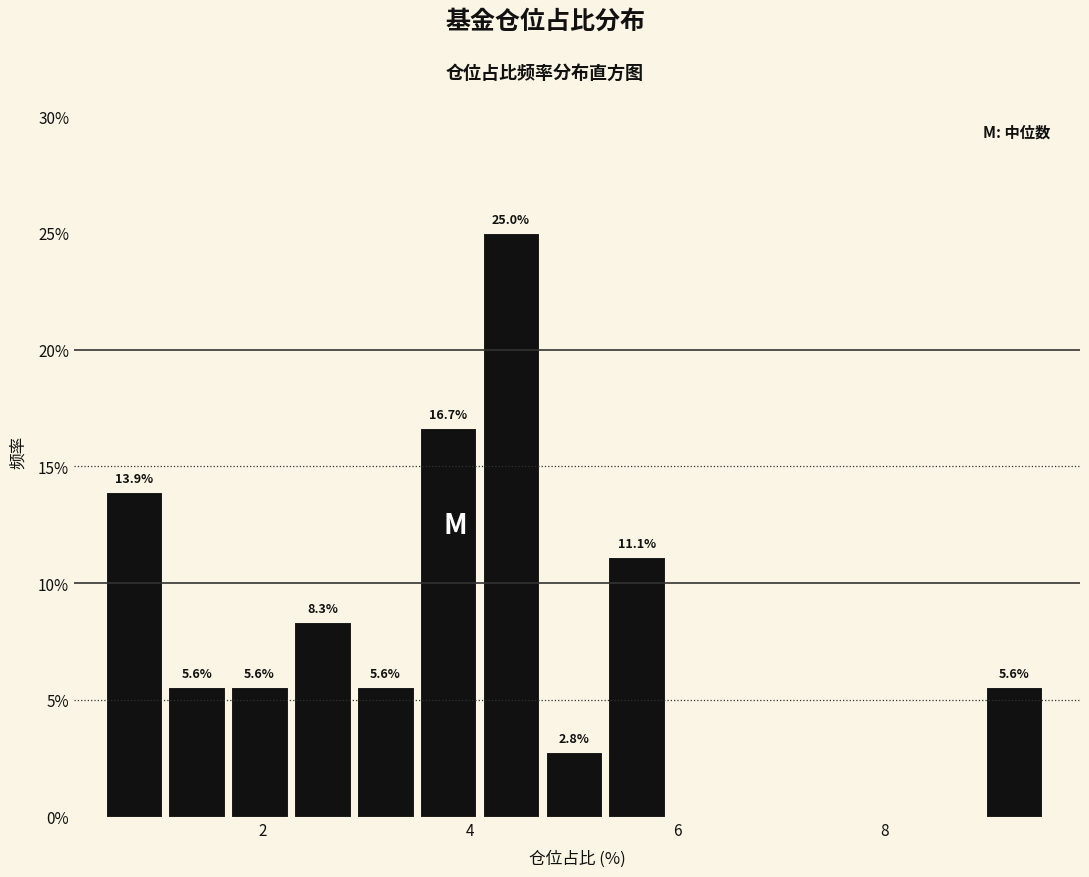

Read against the x-axis, roughly where is the centre of the tallest bar?

4.4